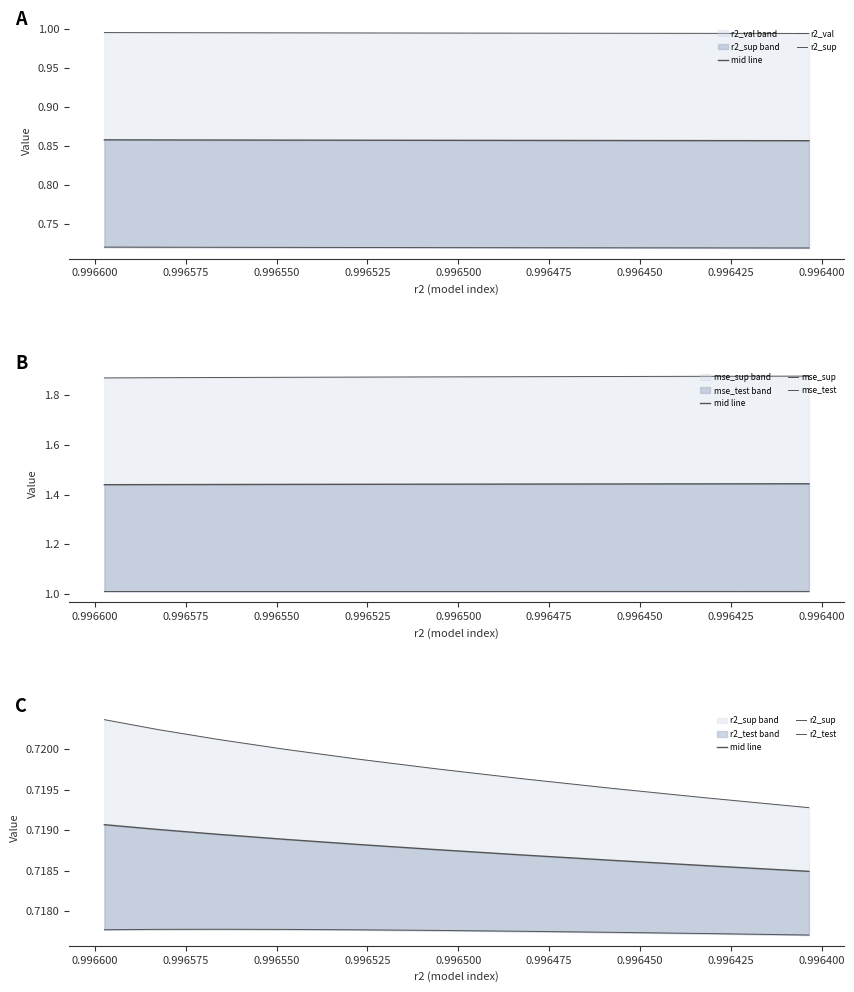

How many lines are shown in the chart?

6